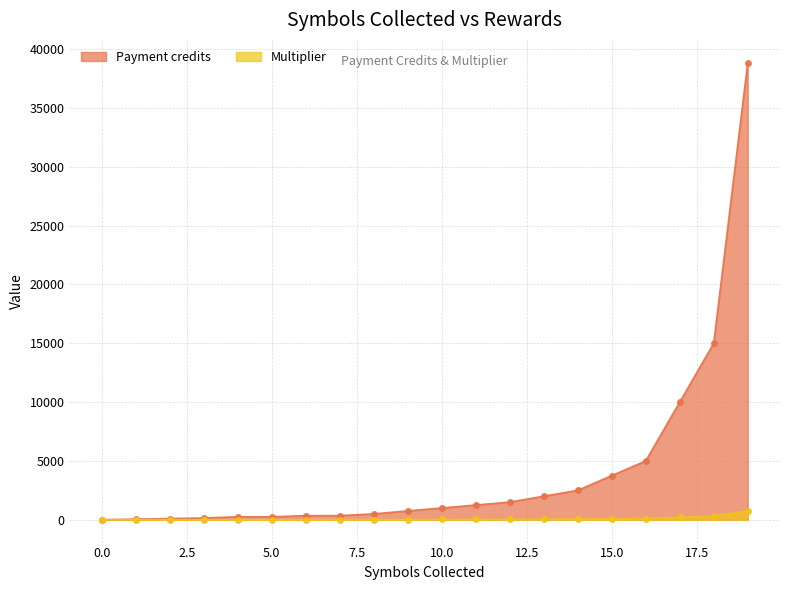

The value of Multiplier at 3 is 223. True or false?

False